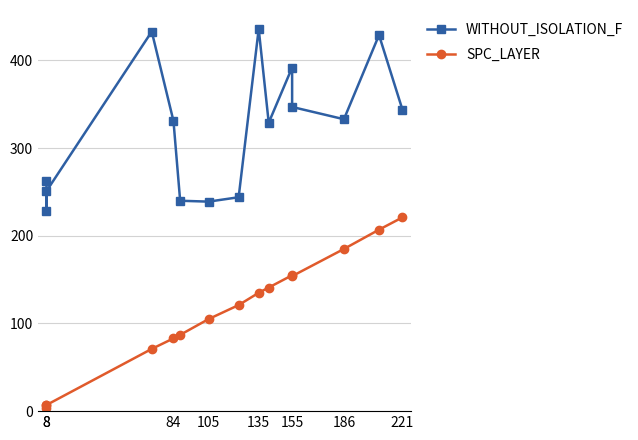

At which label does WITHOUT_ISOLATION_F reach its minimum?

8